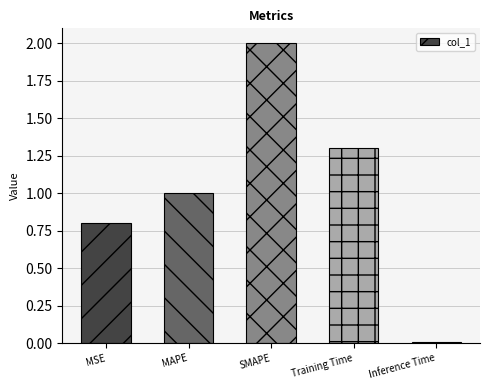

What is the label of the 3rd bar from the left?

SMAPE